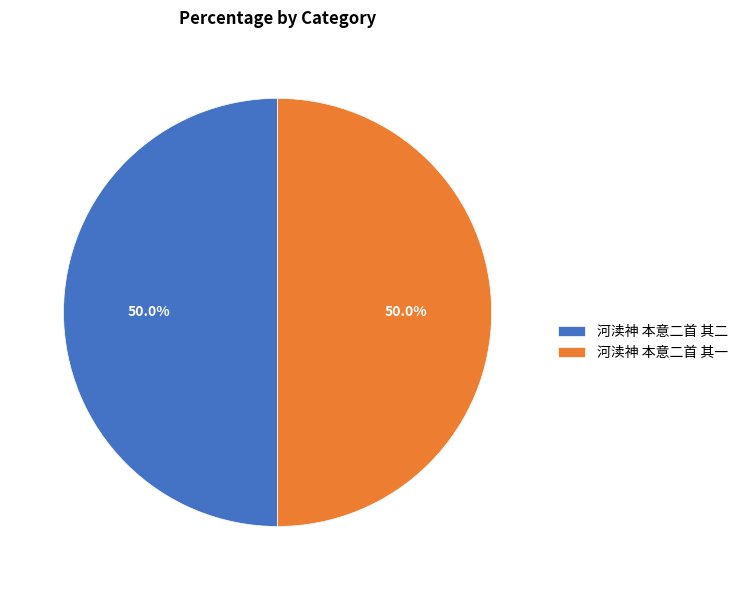

Is the sum of 河渎神 本意二首 其二 and 河渎神 本意二首 其一 greater than half?

Yes